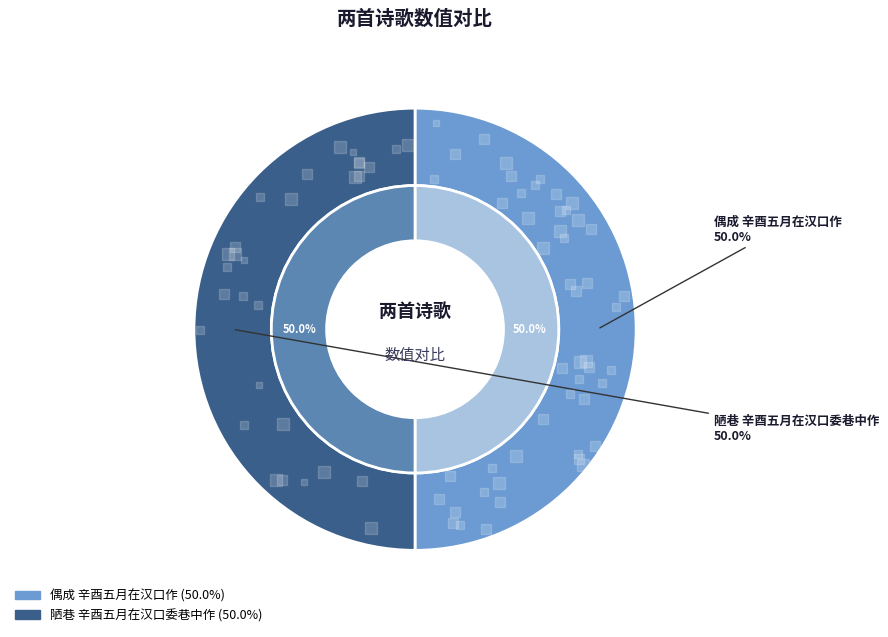

To the nearest percent, what is the average slice percentage?

50%